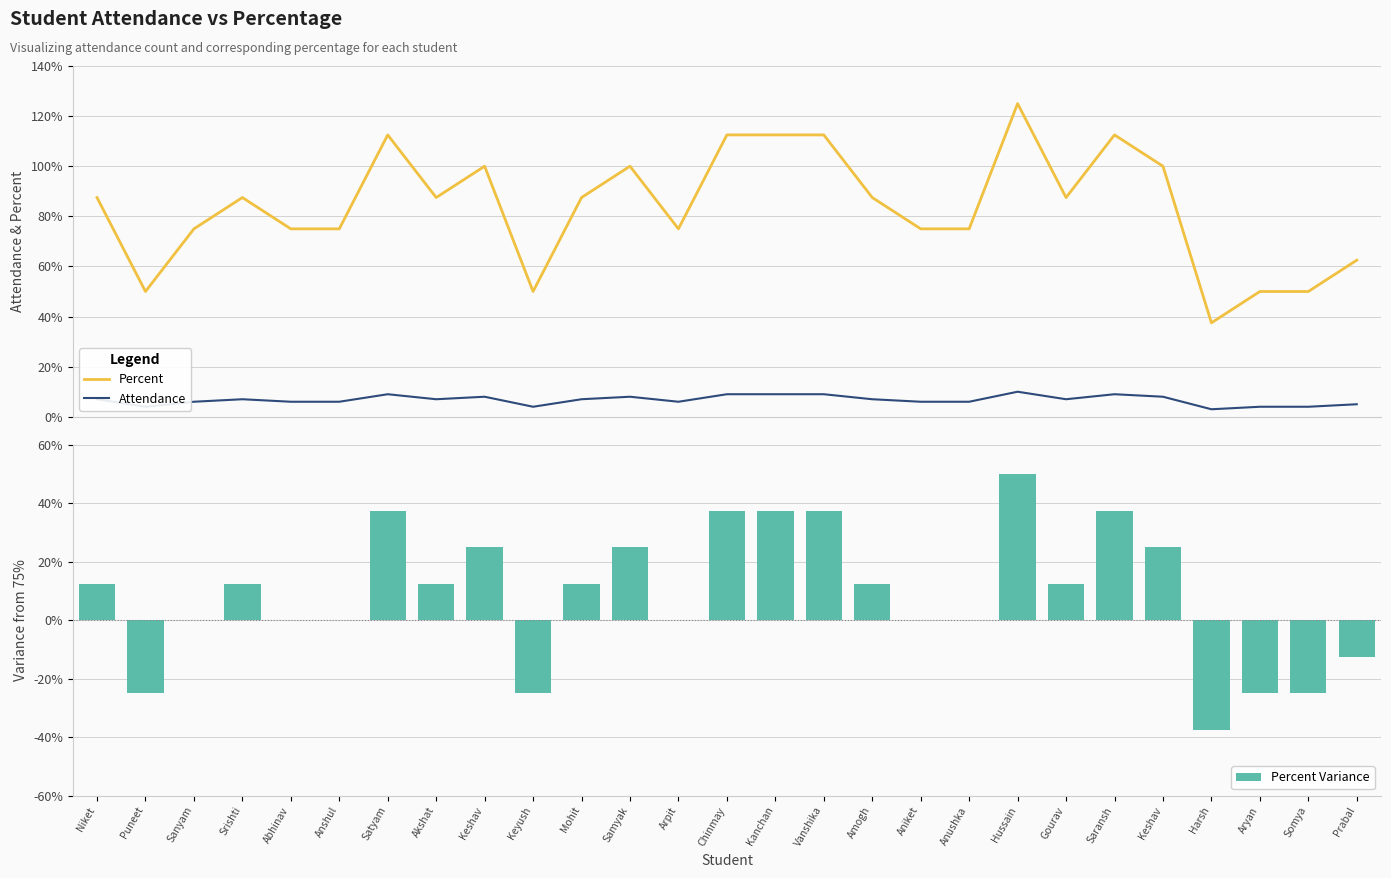

Which series changed the most between Akshat and Amogh?

Percent